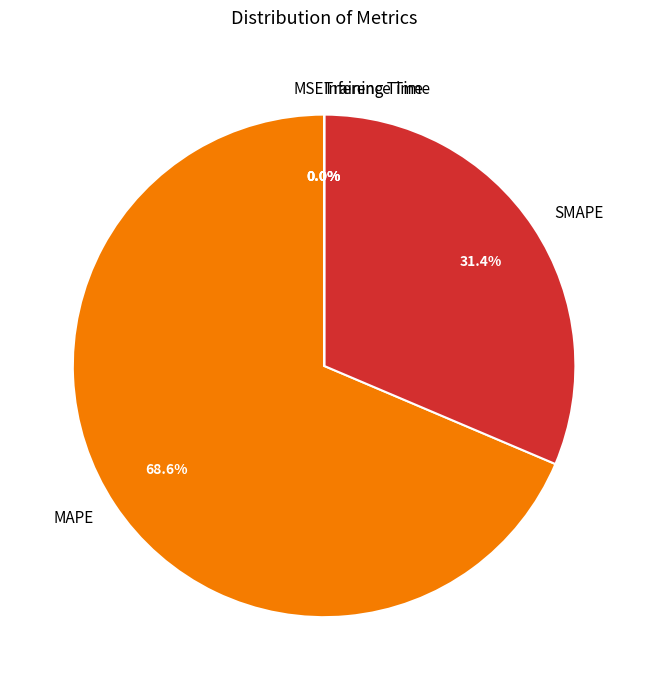

Is there a majority slice in this chart?

Yes